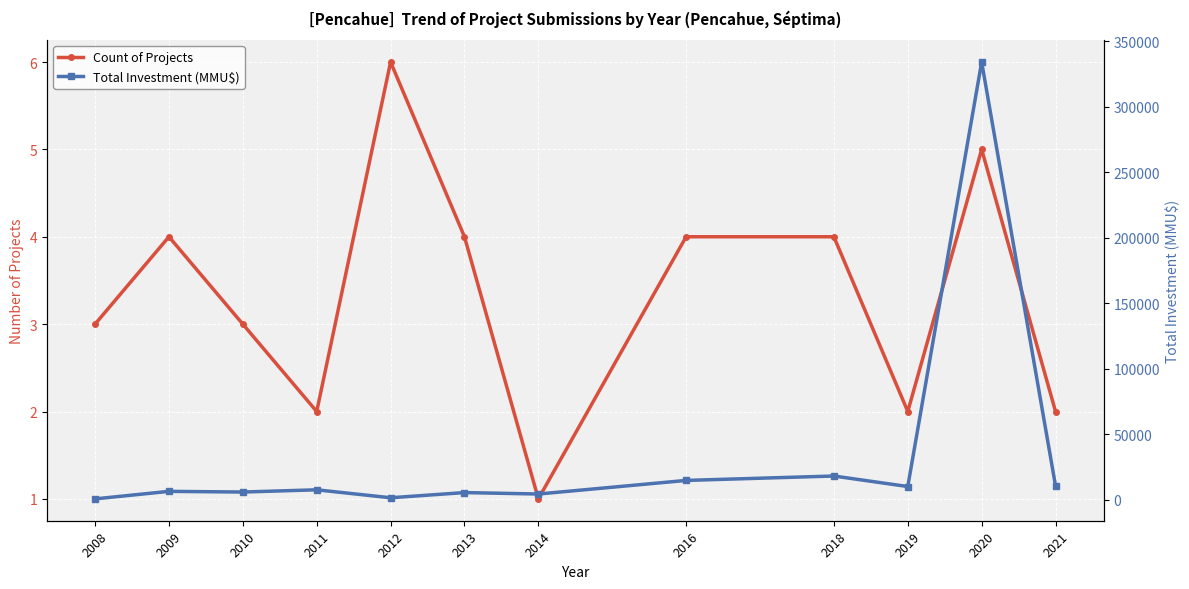

What is the average value of the Total Investment (MMU$) series?

34882